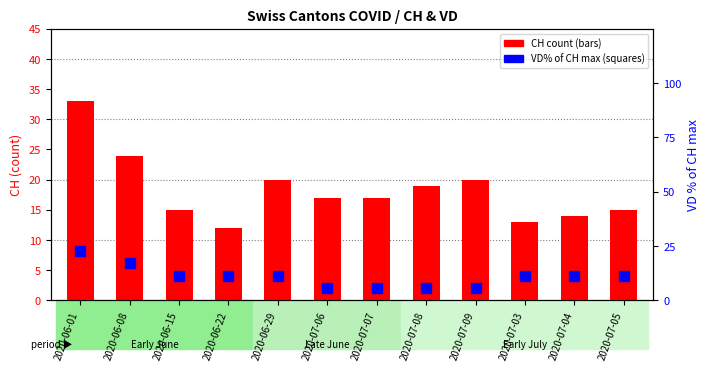

Which series has the largest range (max minus min)?

CH count